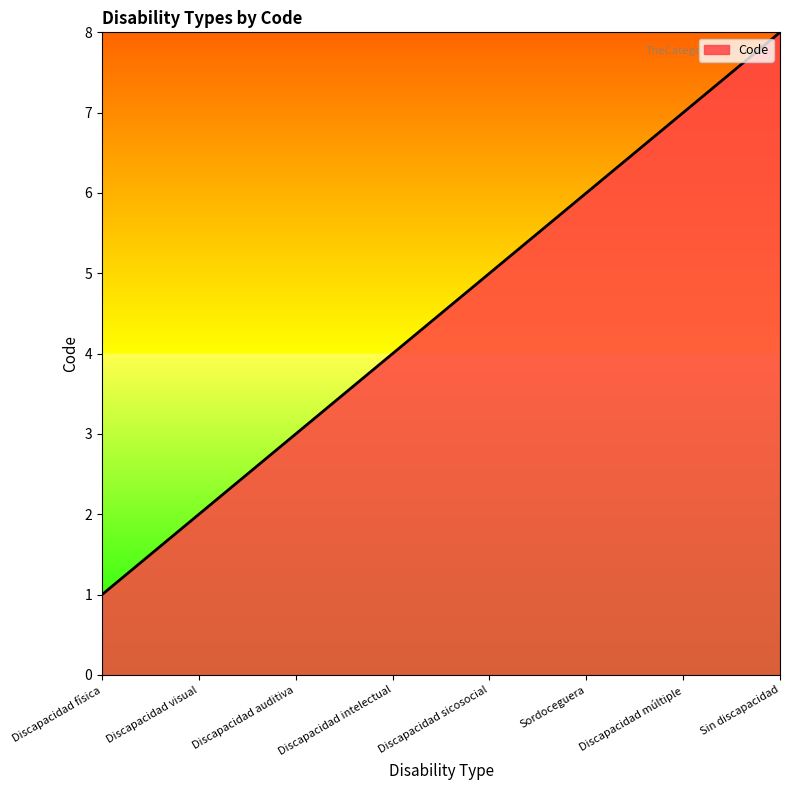

How many distinct data groups are displayed?

1